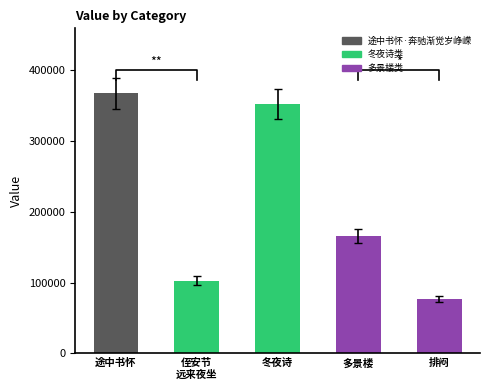

What position from the left is 侄安节远来夜坐·南来不觉岁峥嵘?

2